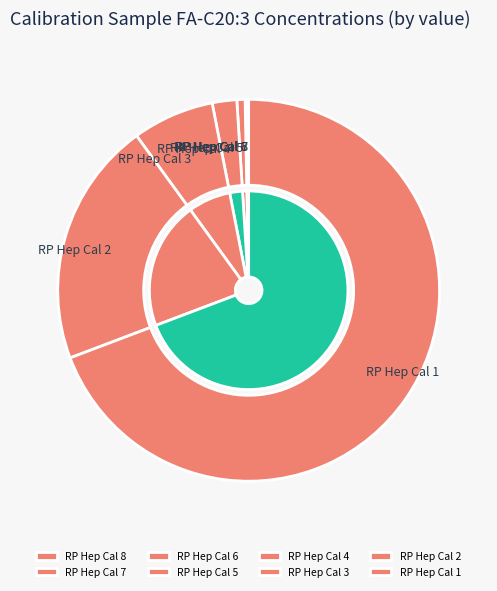

Approximately how many times larger is the value at RP Hep Cal 5 compared to RP Hep Cal 3?

0.1